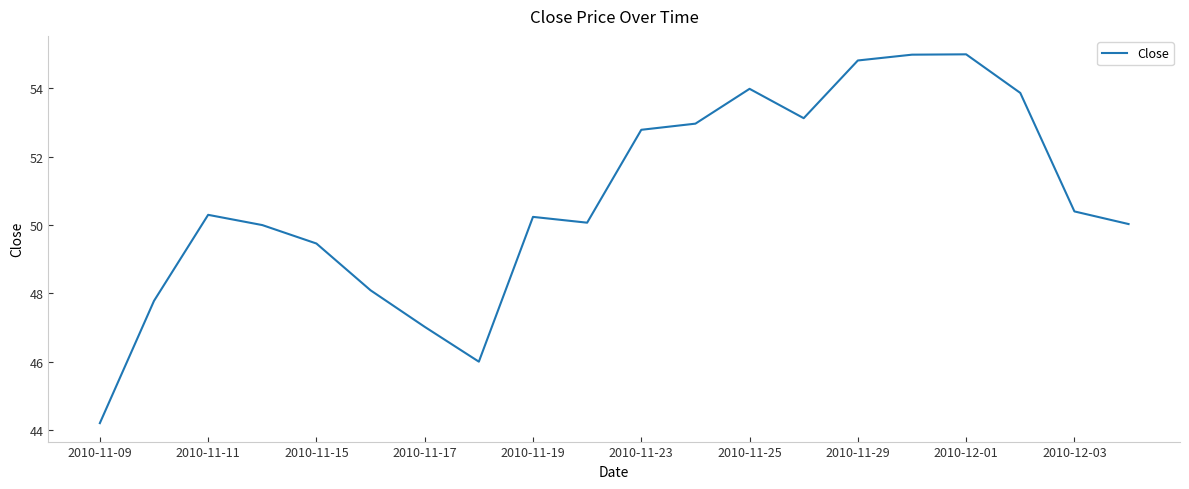

What is the greatest value displayed?

55.0